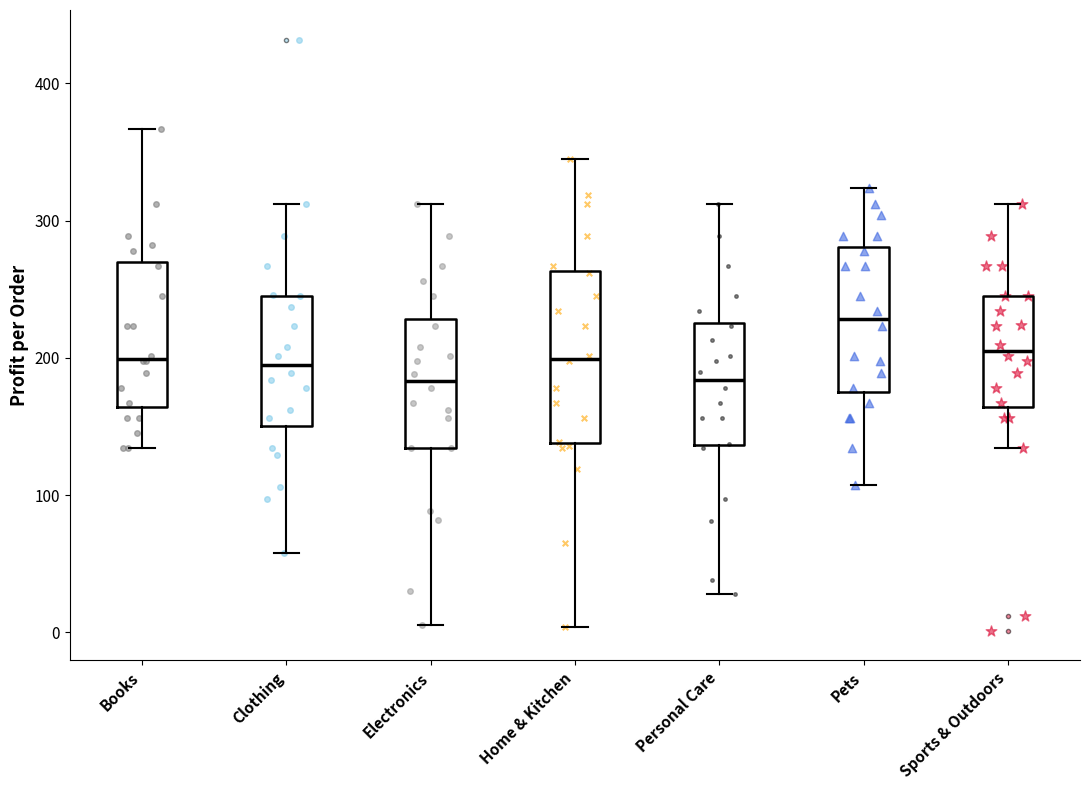

Reading left to right, read every box against the y-axis: the position of its median line, the range the box covers, and the ends of its whiskers. The values are not printed on the chart, so give them approximately, as read against the axis.

Books: median 200, box 160 to 270, whiskers 130 to 370
Clothing: median 200, box 150 to 250, whiskers 60 to 310
Electronics: median 180, box 130 to 230, whiskers 10 to 310
Home & Kitchen: median 200, box 140 to 260, whiskers 0 to 350
Personal Care: median 180, box 140 to 230, whiskers 30 to 310
Pets: median 230, box 180 to 280, whiskers 110 to 320
Sports & Outdoors: median 210, box 160 to 250, whiskers 130 to 310